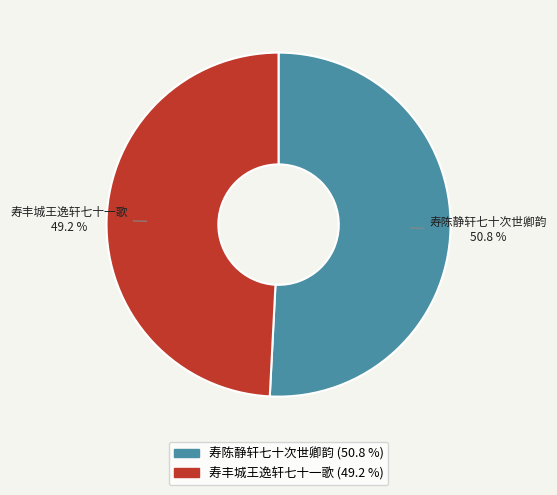

How many segments does this pie chart have?

2